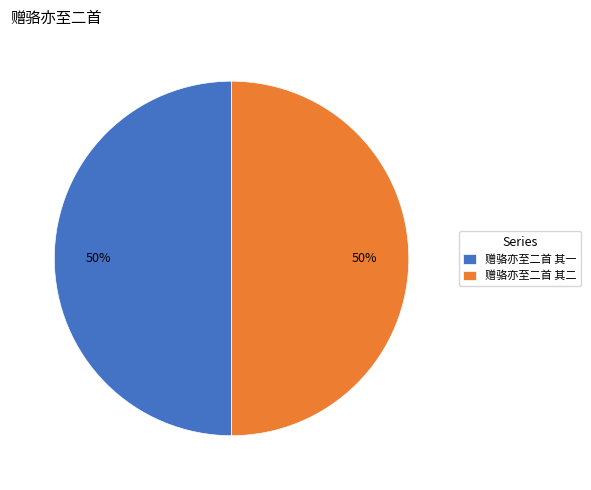

How many slices are in this pie chart?

2